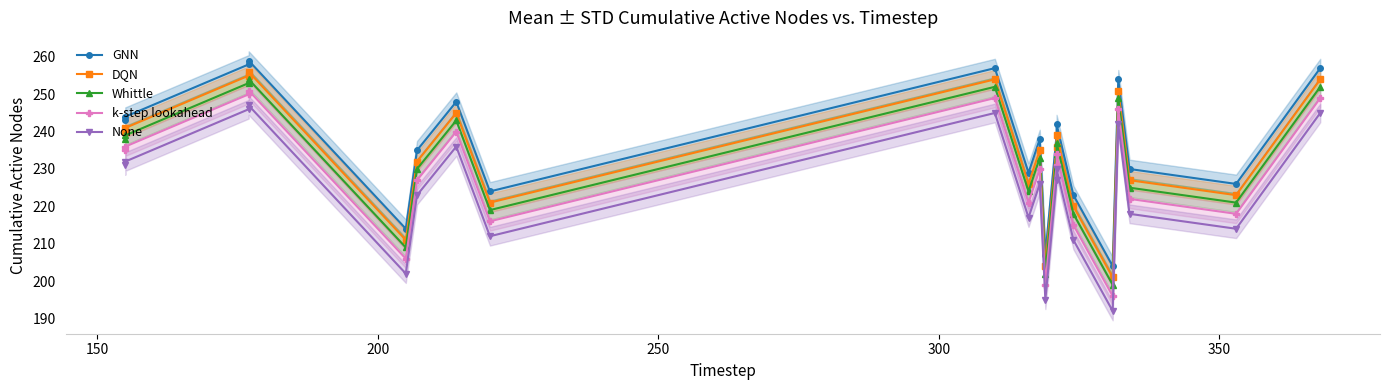

Which series has the largest range (max minus min)?

GNN